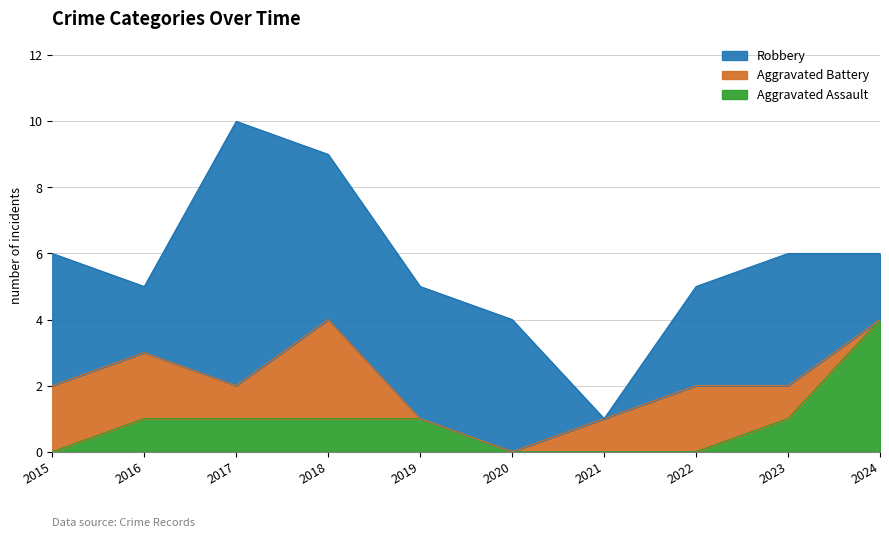

List the series in order of their peak value, highest first.

Robbery, Aggravated Assault, Aggravated Battery